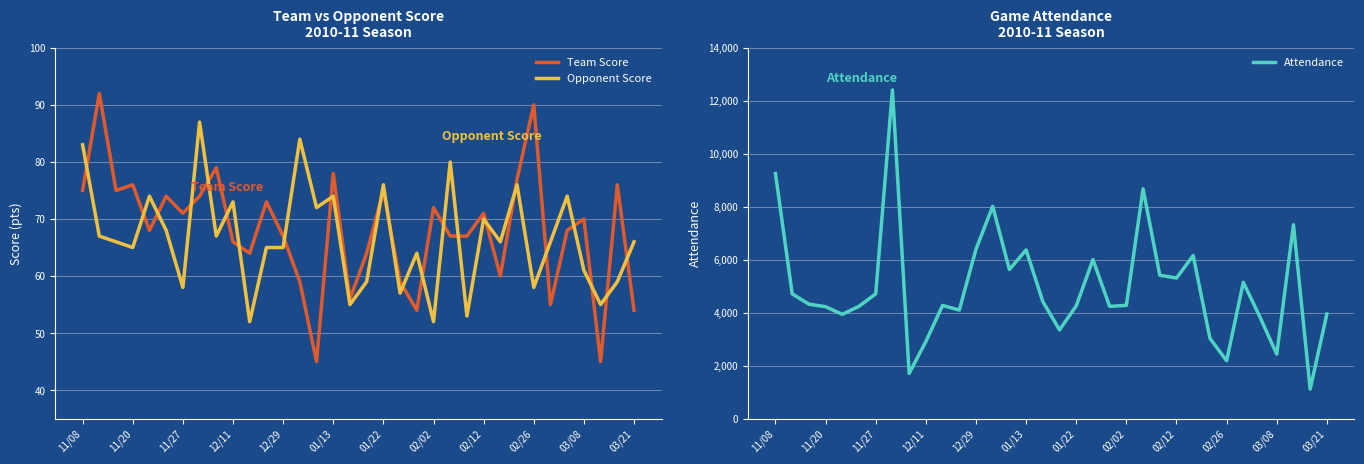

True or false: Team Score has a value of 72 at 02/02.

True